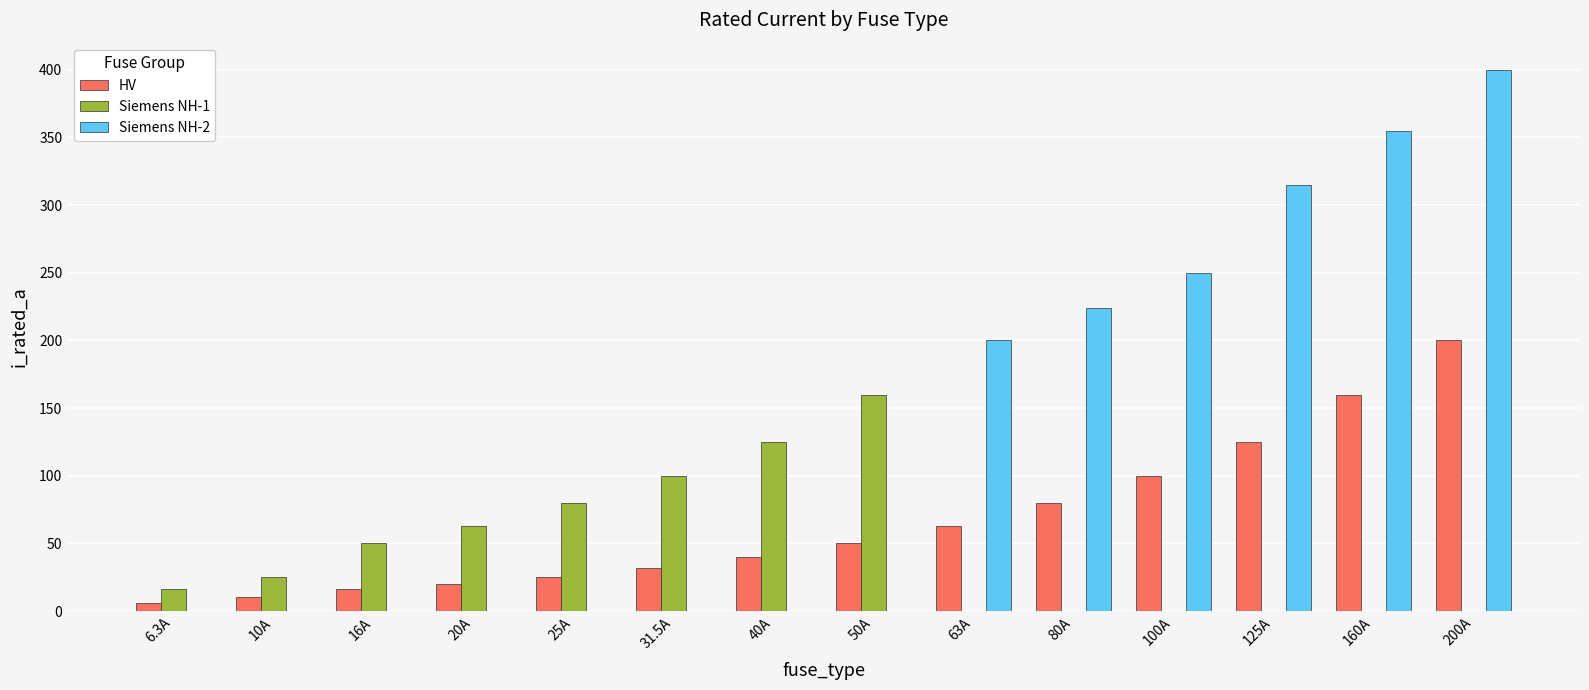

What is the spread (max minus min) of values at 80A?

224.0